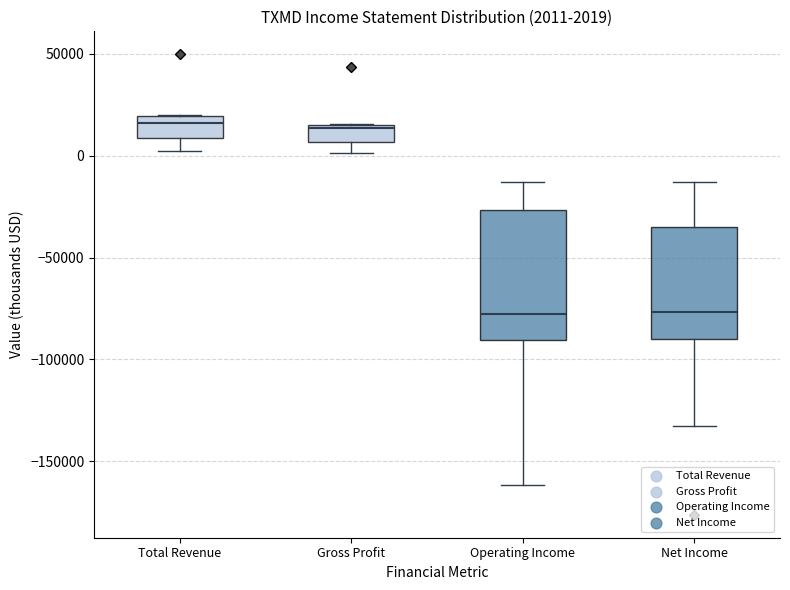

Comparing the boxes themselves (not the whiskers), which one is the tallest?

Operating Income